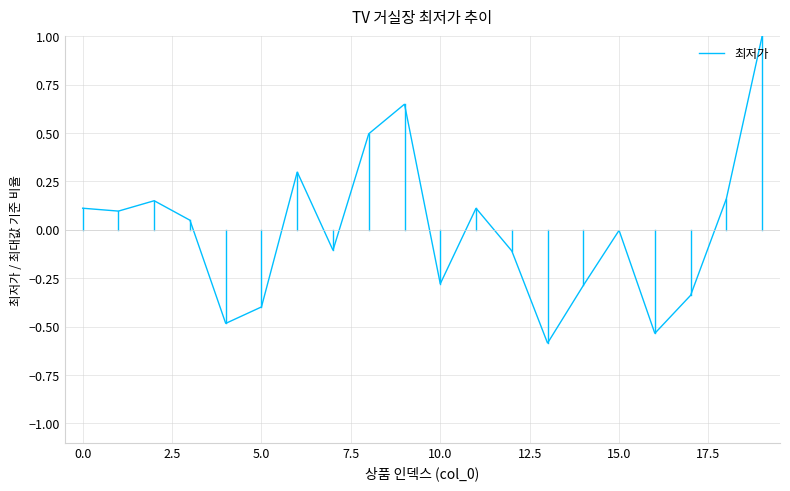

True or false: there are more than 0 points higher than both neighbors.

True